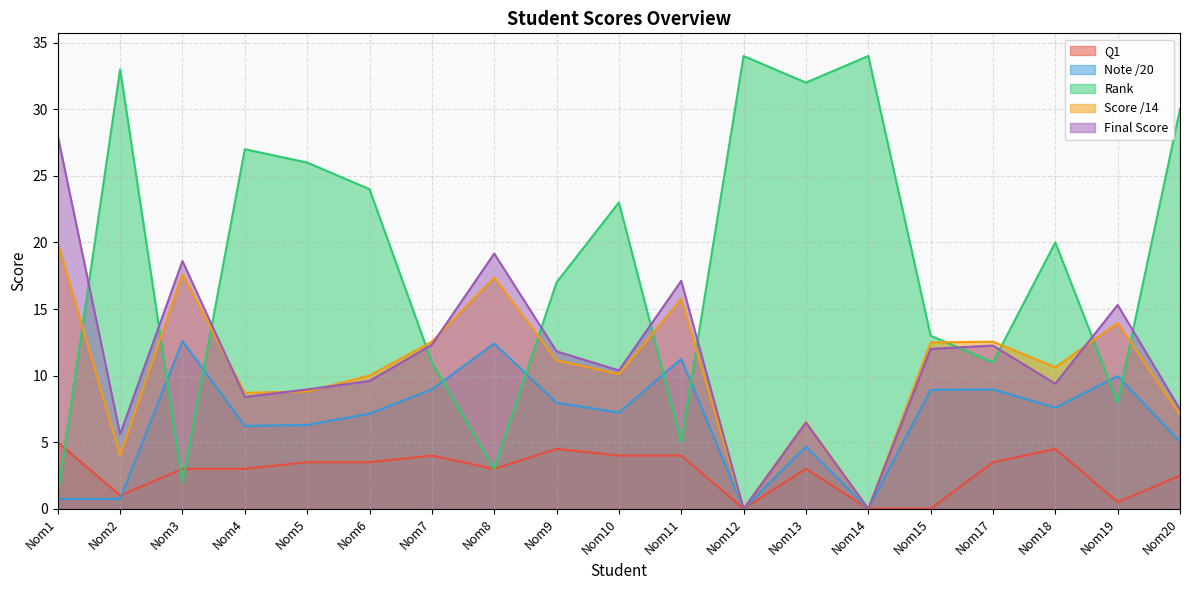

How many interior local valleys does the Note /20 series have?

5